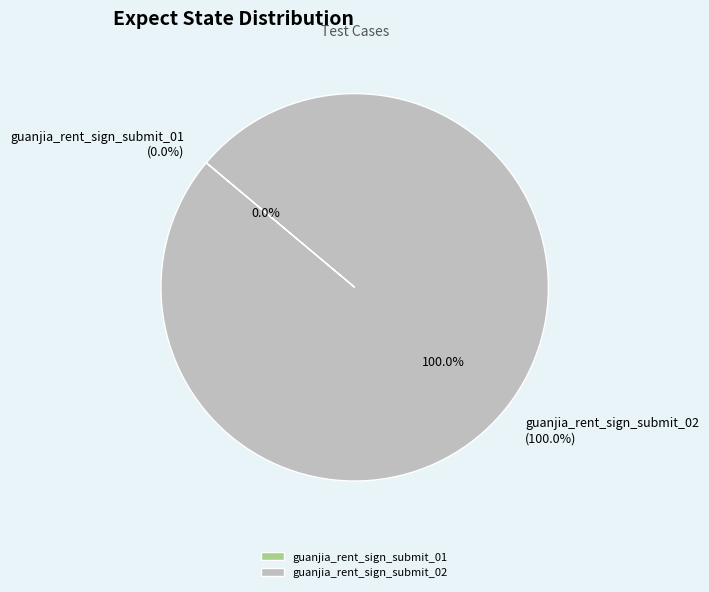

What is the largest slice in the pie chart?

guanjia_rent_sign_submit_02